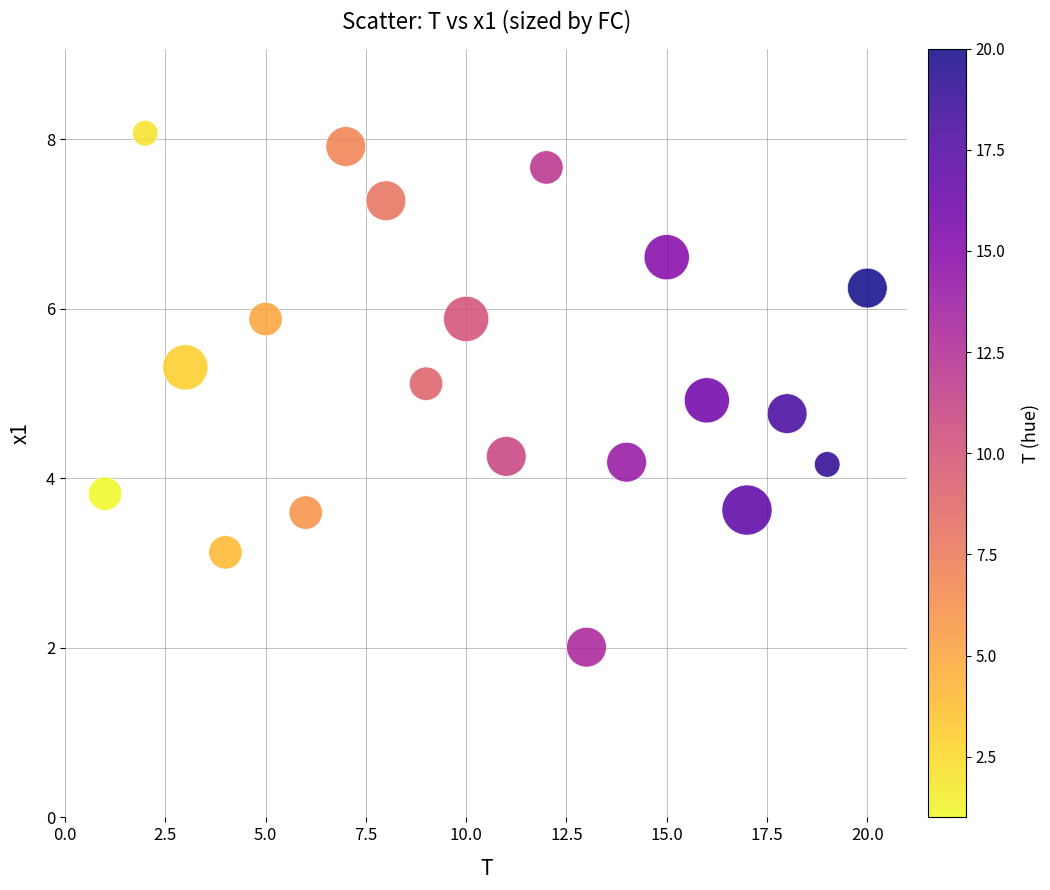

What is the range of X values (max minus min)?

19.0